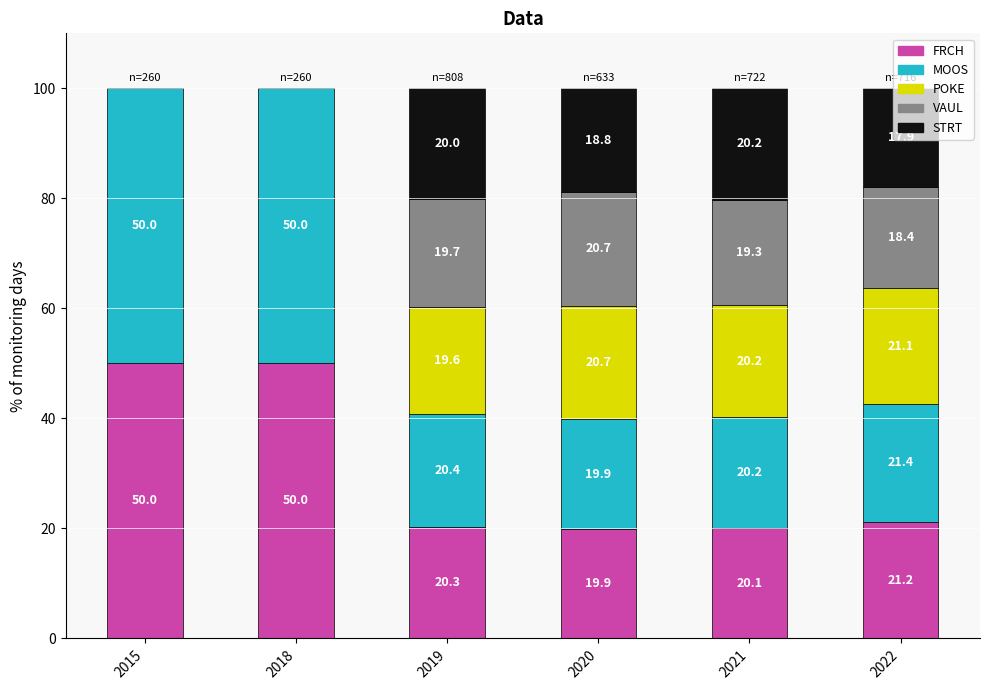

True or false: FRCH has a value of 5.5 at 2021.

False